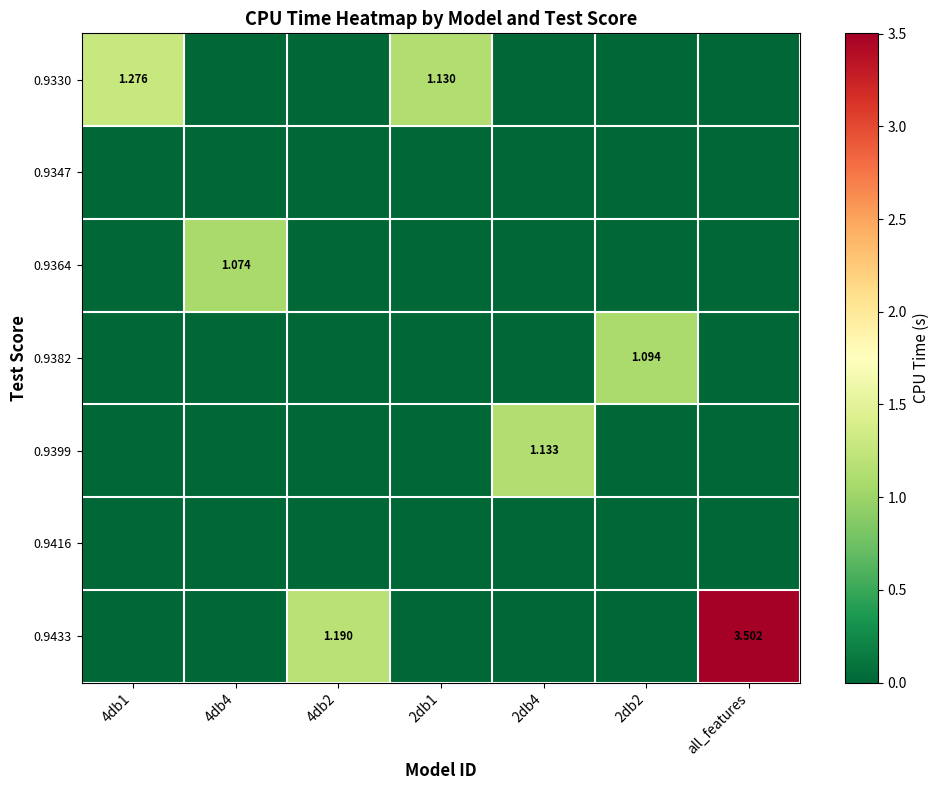

Is it true that 0.9399 equals 1.7 at 2db4?

False